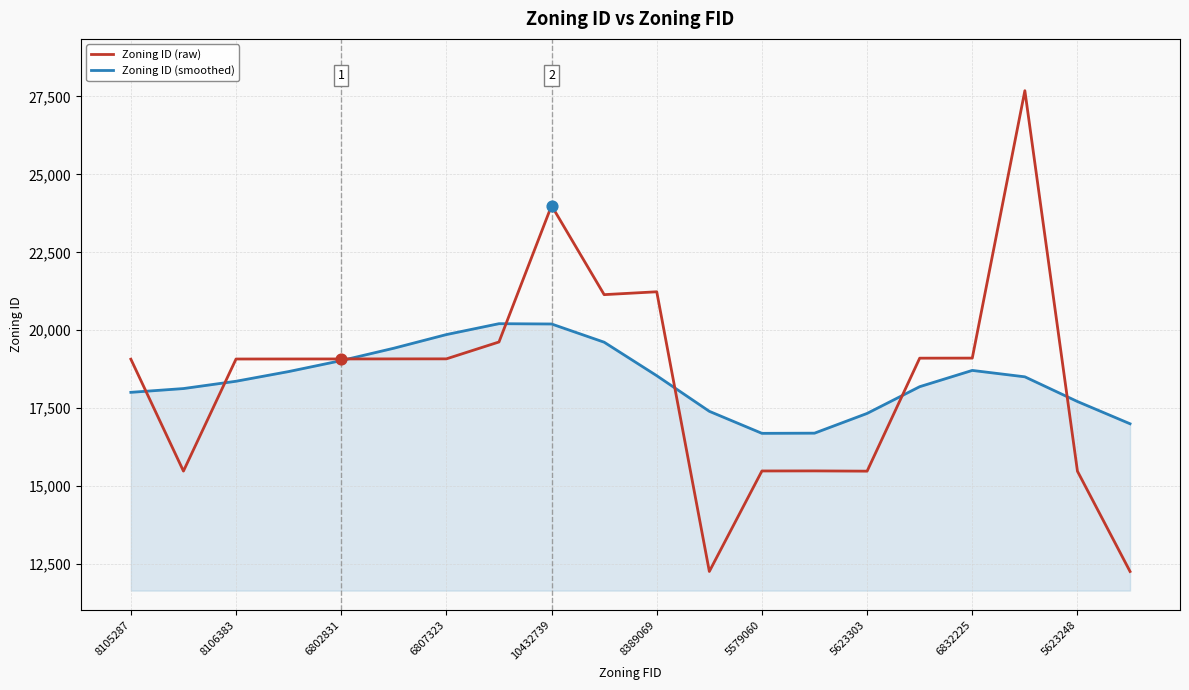

At how many categories does at least one series exceed 18876?

13